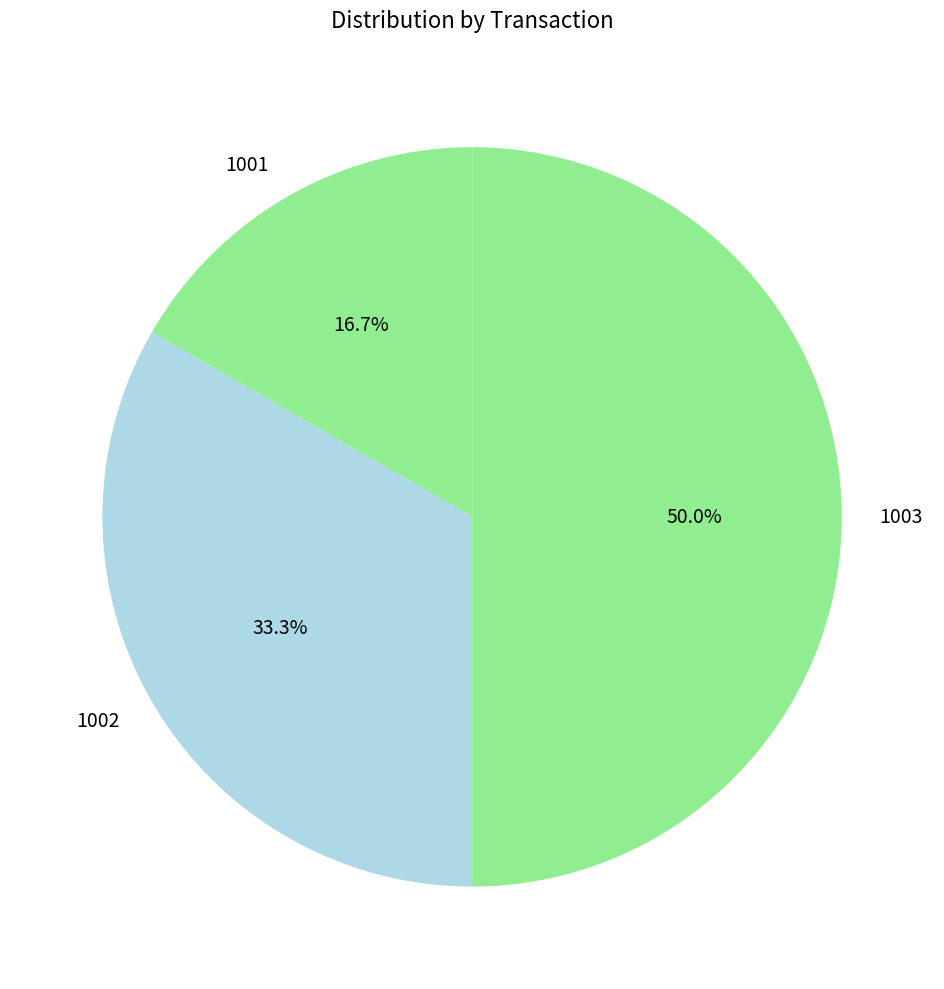

Does 1002 represent more than half of the total?

No